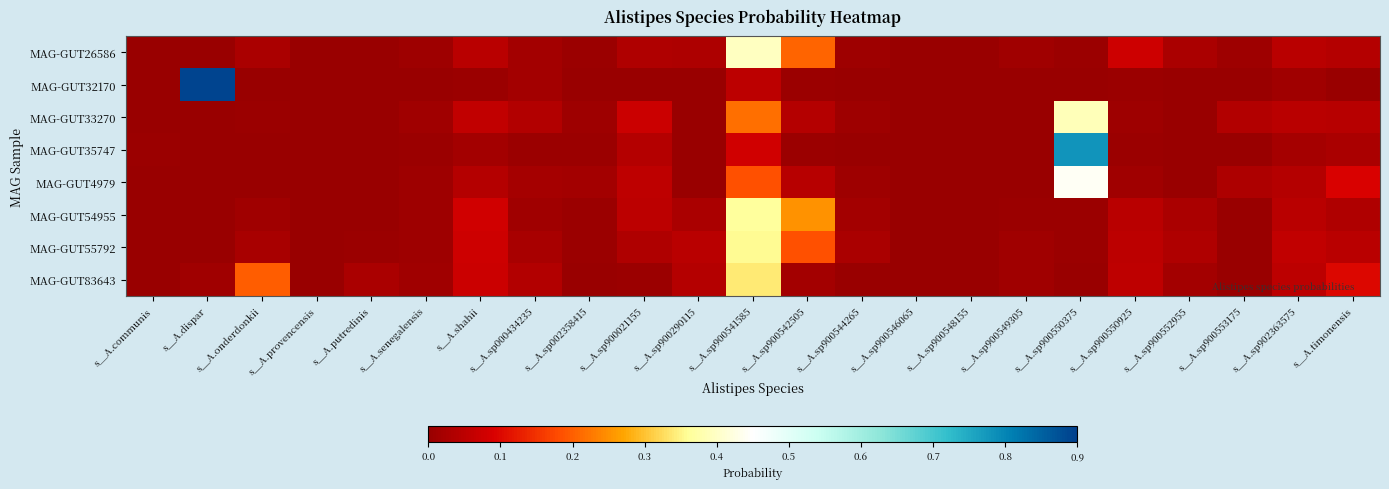

Rank the series by their maximum value, from lowest to highest.

MAG-GUT83643, MAG-GUT55792, MAG-GUT54955, MAG-GUT33270, MAG-GUT26586, MAG-GUT4979, MAG-GUT35747, MAG-GUT32170